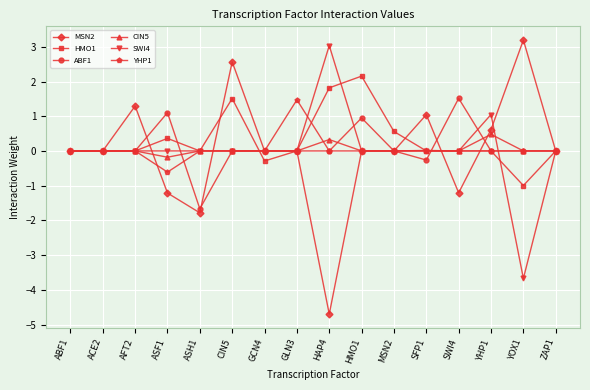

Is the value of CIN5 at ABF1 greater than the value of HMO1 at HMO1?

No